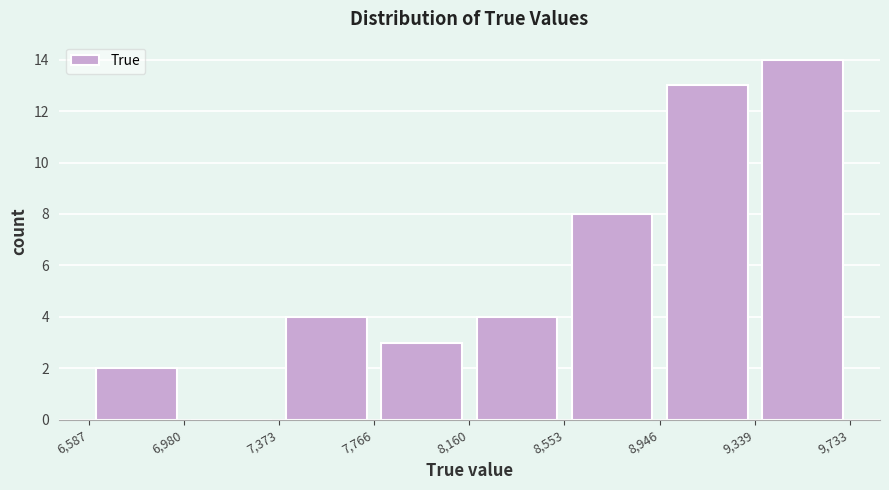

How tall is the bar that spans 6,587 to 6,980 on the x-axis? The values are not printed on the chart, so give them approximately, as read against the axis.

2